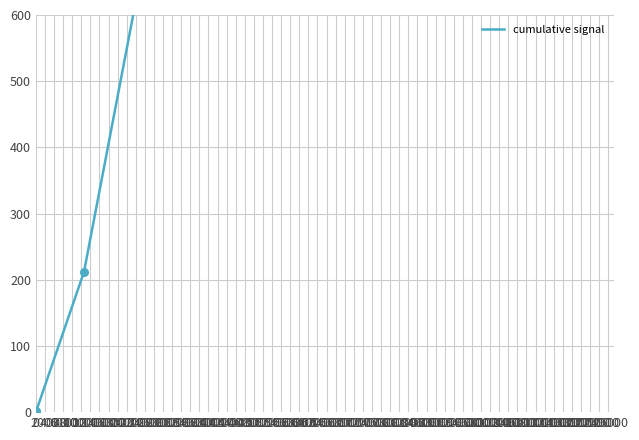

What is the change in value from 10000 to 16000?

+6038